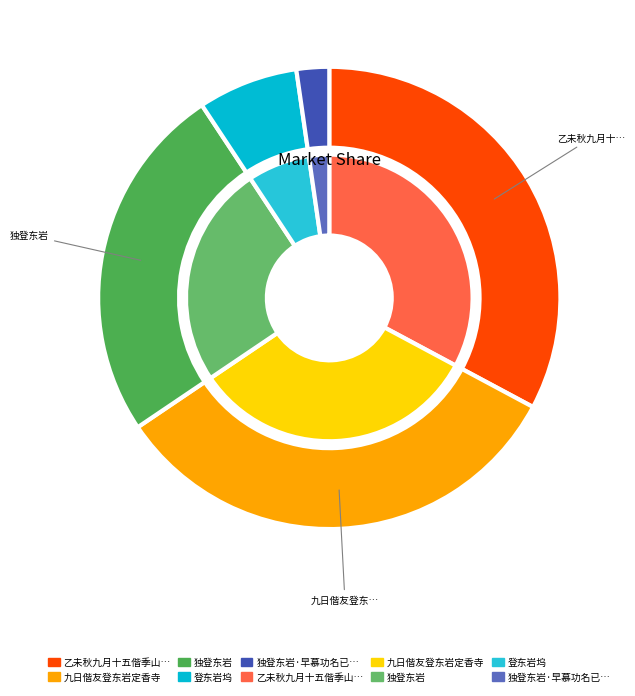

Which slice is the smallest?

独登东岩·早慕功名已绝痴